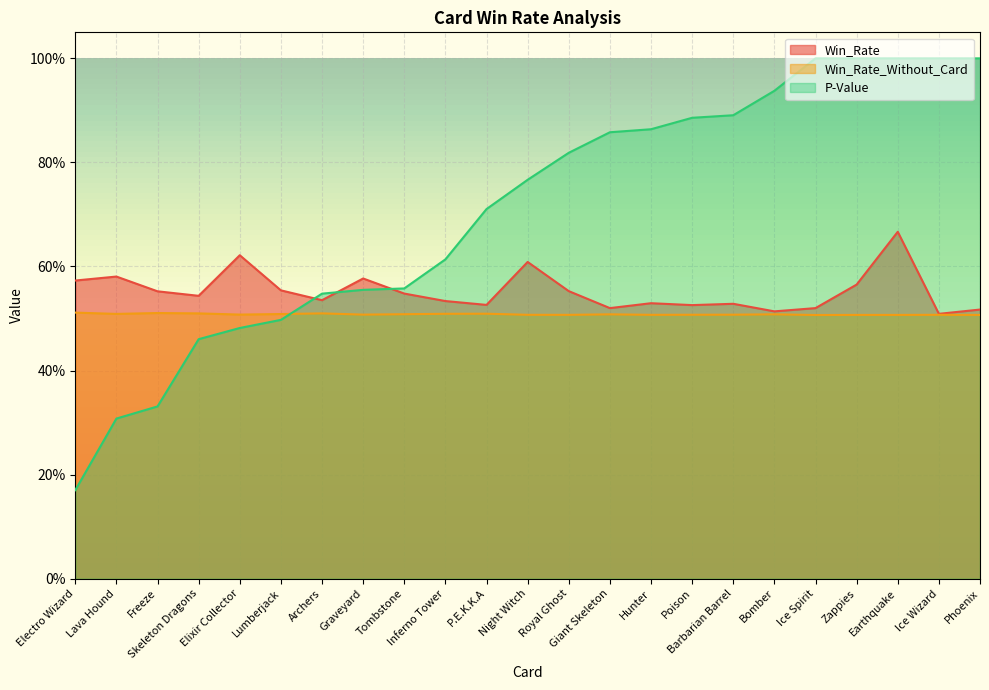

What is the value of the Win_Rate_Without_Card point at the 18th from the left?

0.5